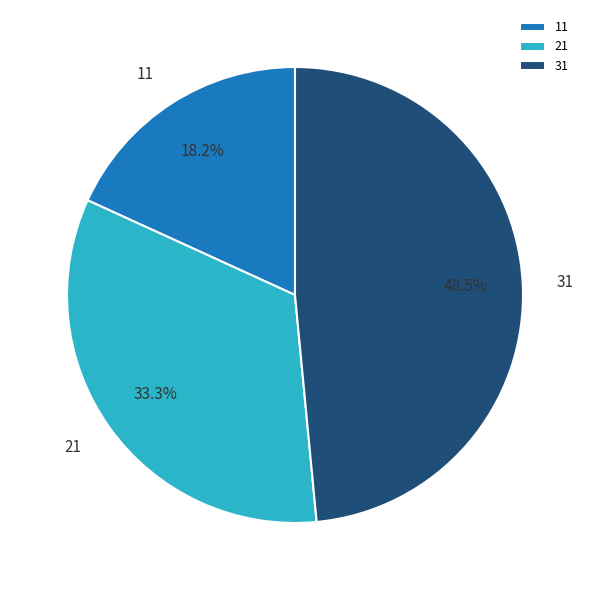

What portion of the pie excludes 11?

81.8%